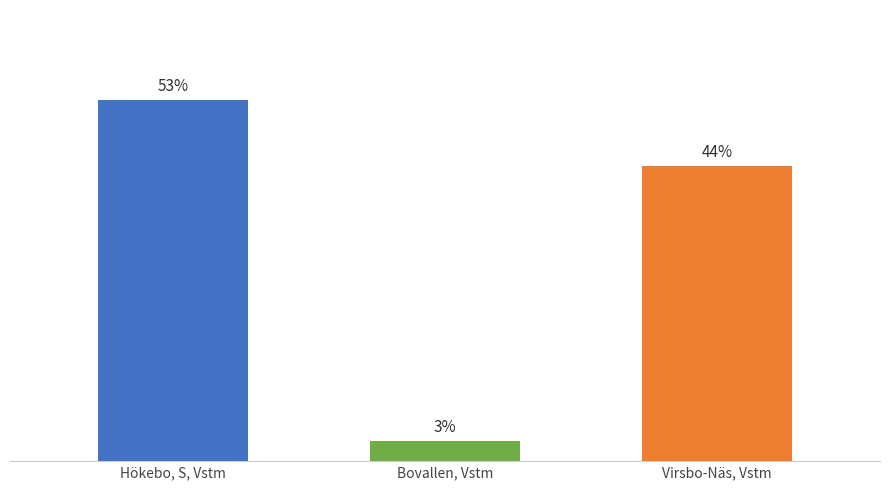

Are the bars grouped side by side (vs. stacked)?

No